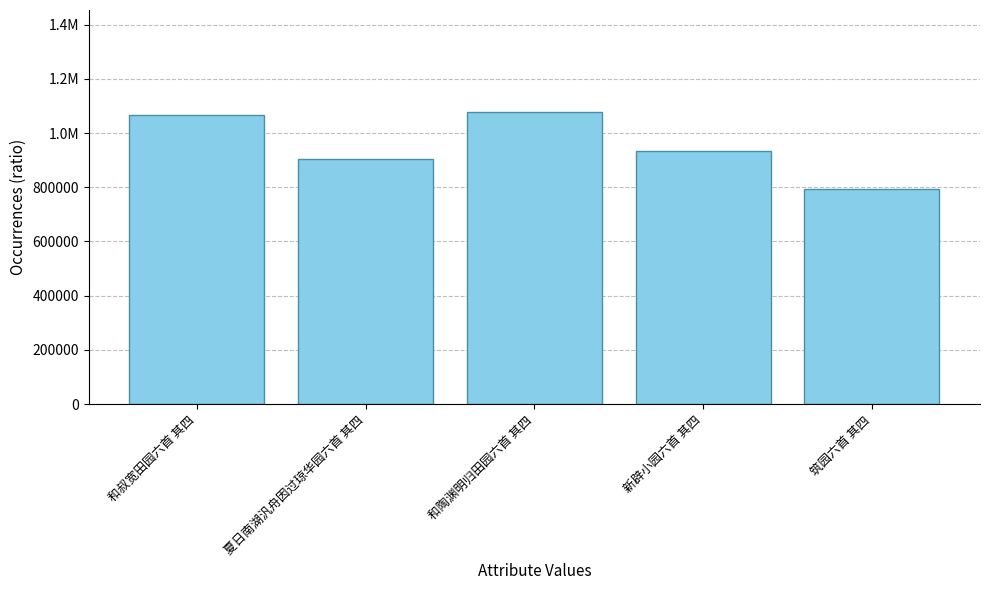

What is the average value?

954681